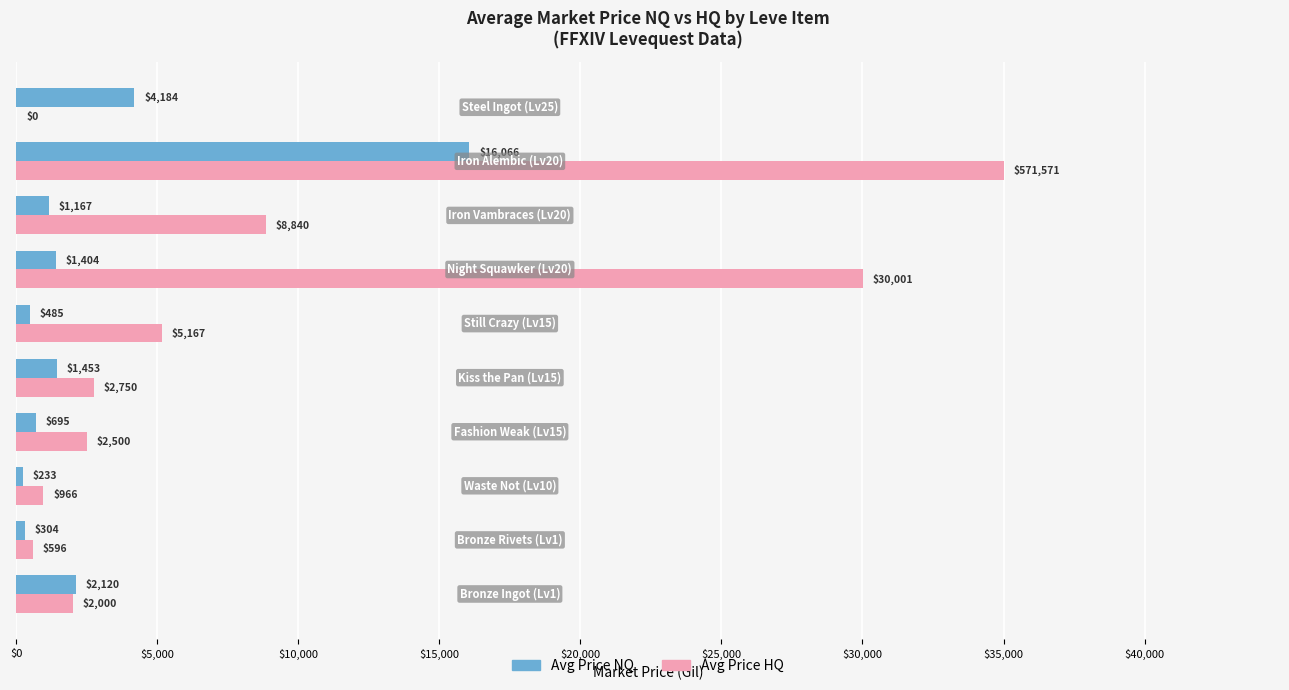

What is the maximum value shown in the chart?

35000.0